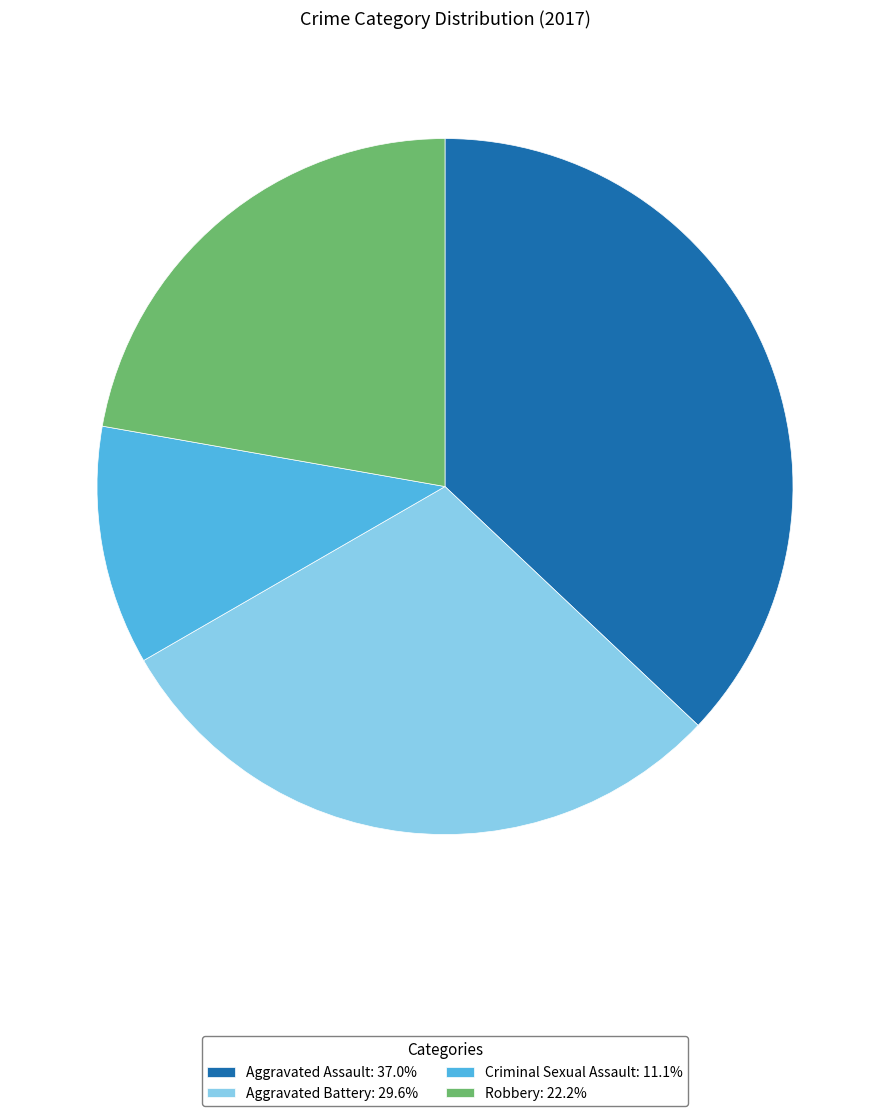

Do Aggravated Assault: 37.0% and Aggravated Battery: 29.6% together represent more than half of the pie?

Yes